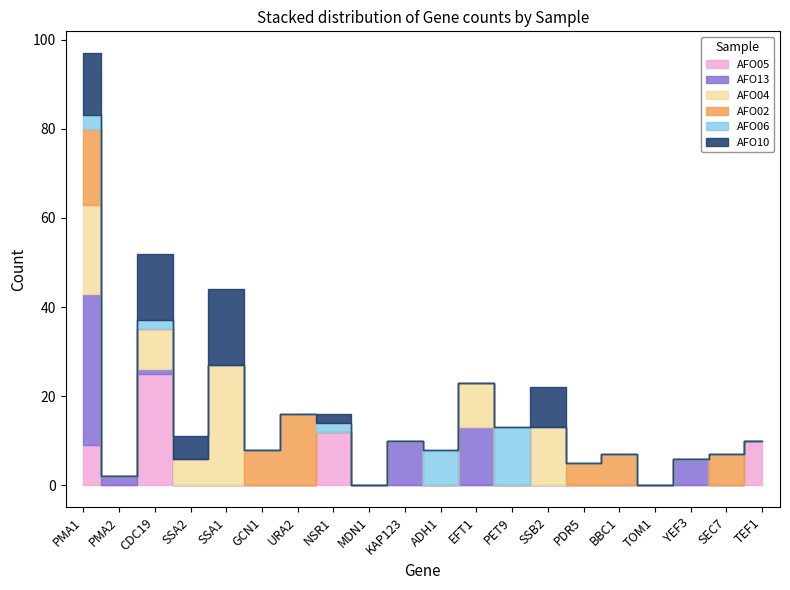

In AFO05, how many points are lower than both neighbors (excluding endpoints)?

1